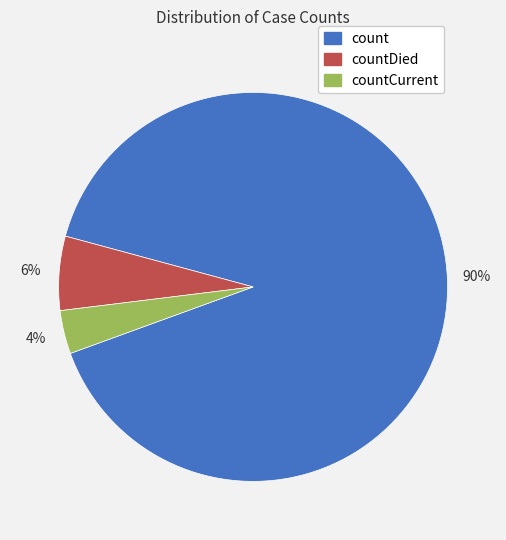

To the nearest percent, what is the average slice percentage?

33%